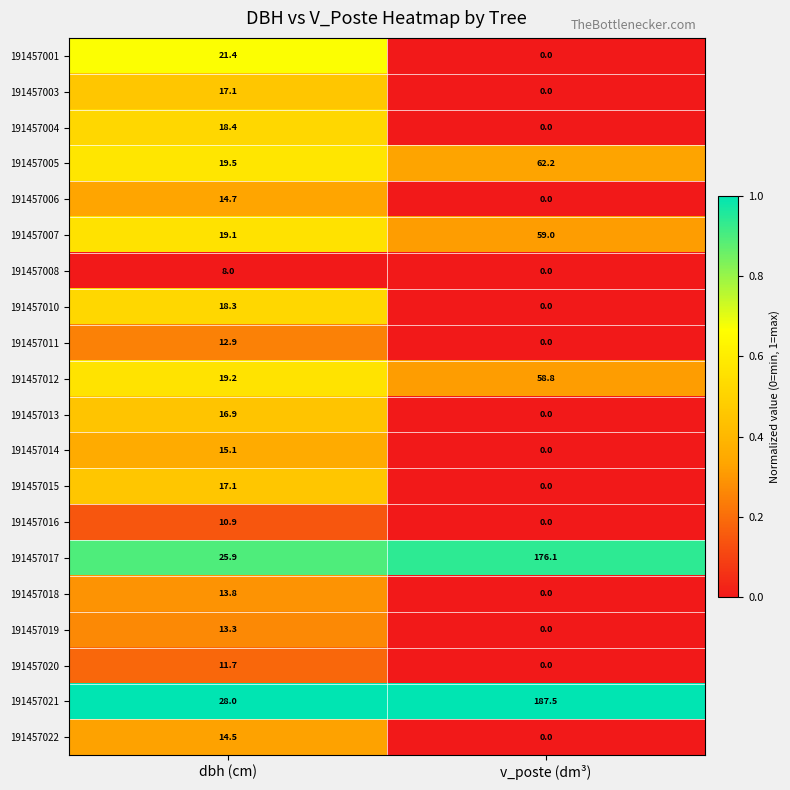

What is the difference between the maximum and minimum values in the 191457003 series?

17.1